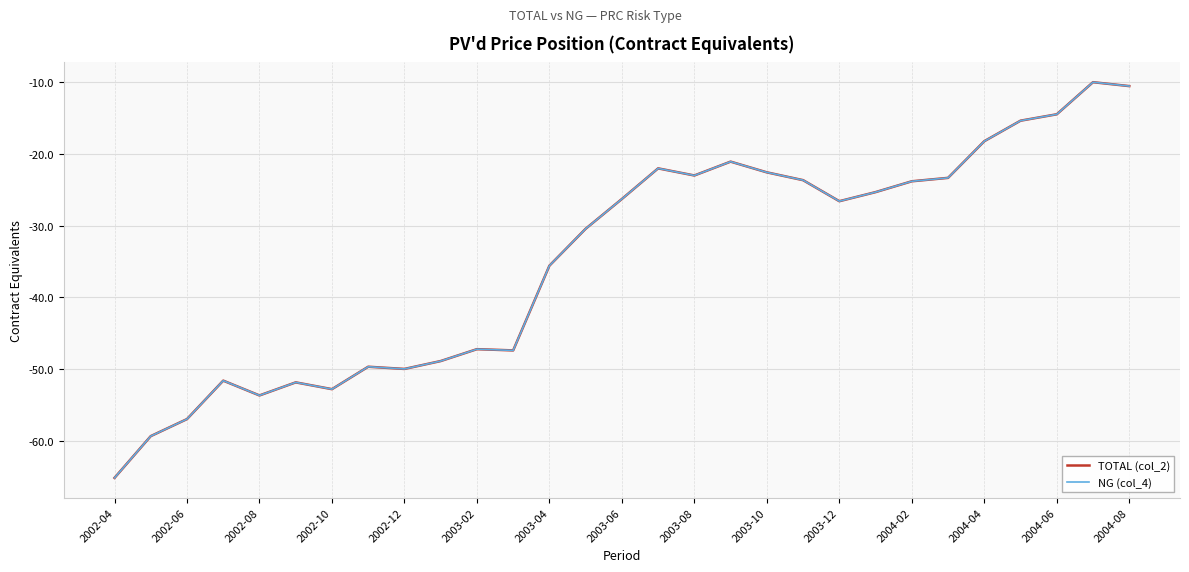

Does the chart have visible grid lines?

Yes